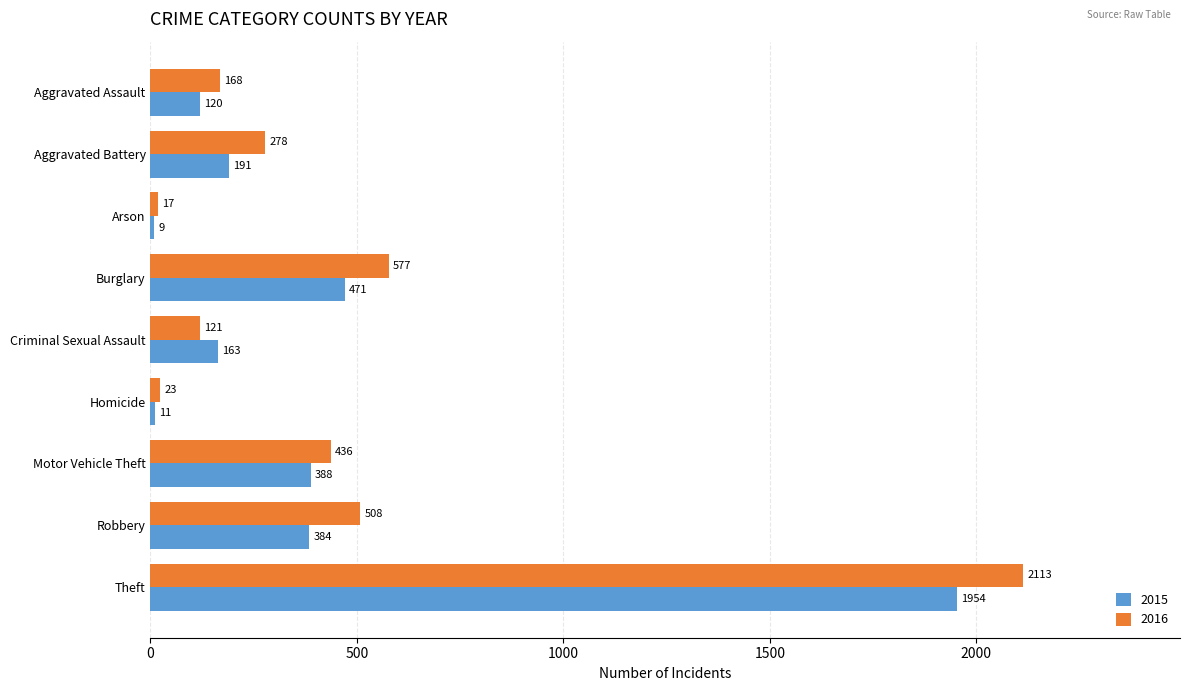

List the series in order of their overall mean, highest first.

2016, 2015